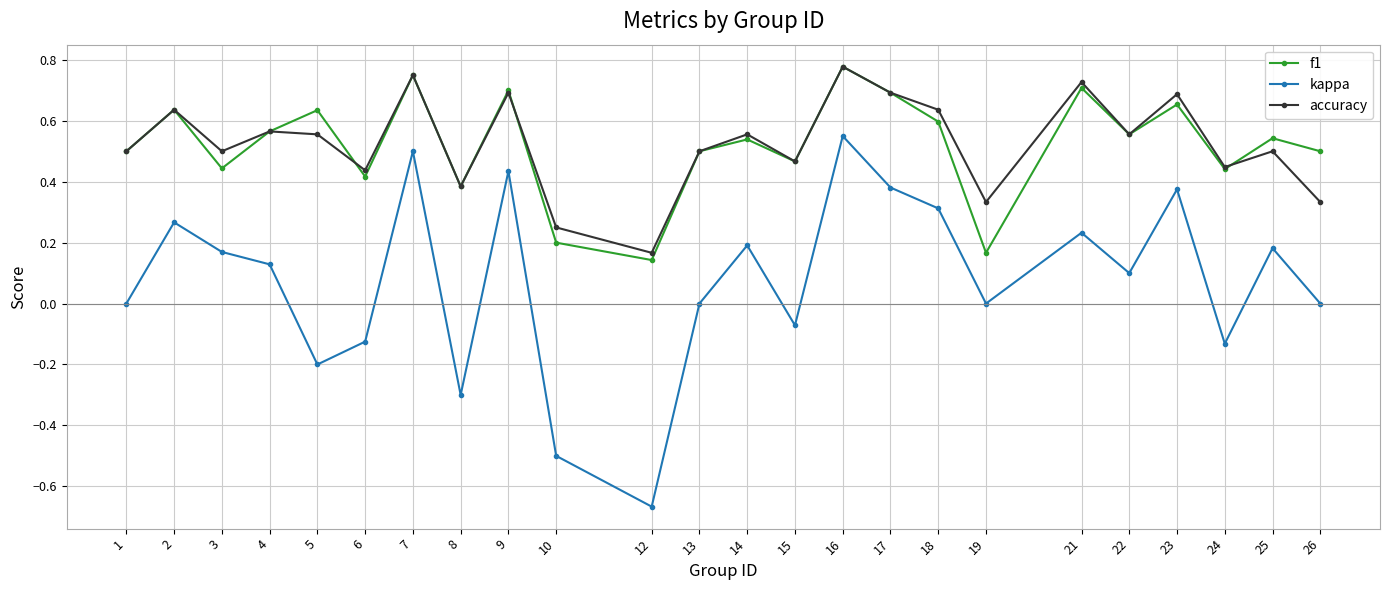

At which category is the sum across all series the highest?

16